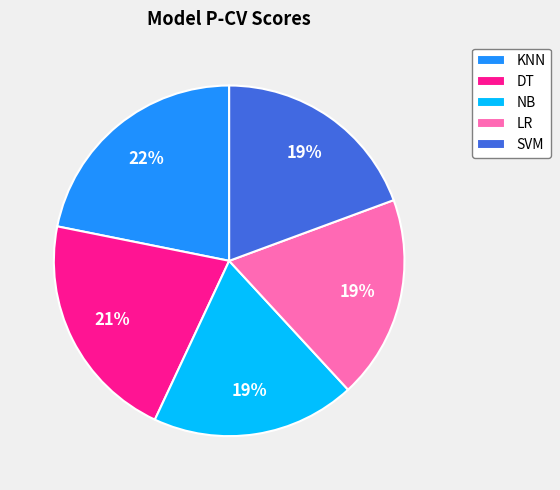

What is the largest slice in the pie chart?

KNN